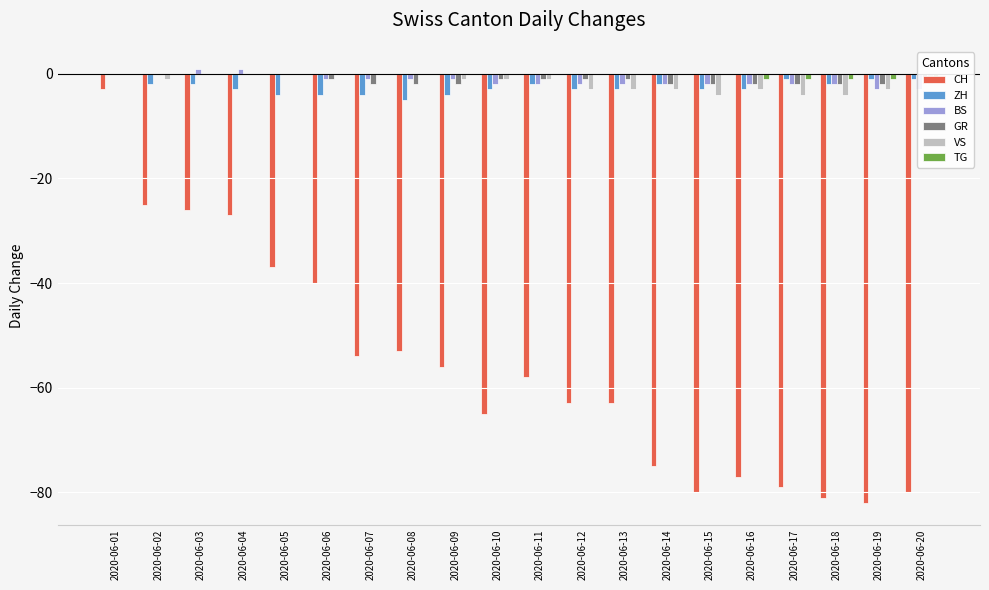

What is the minimum value for VS?

-4